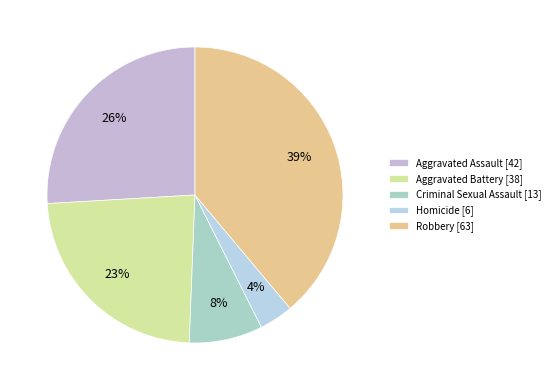

How many slices are in this pie chart?

5